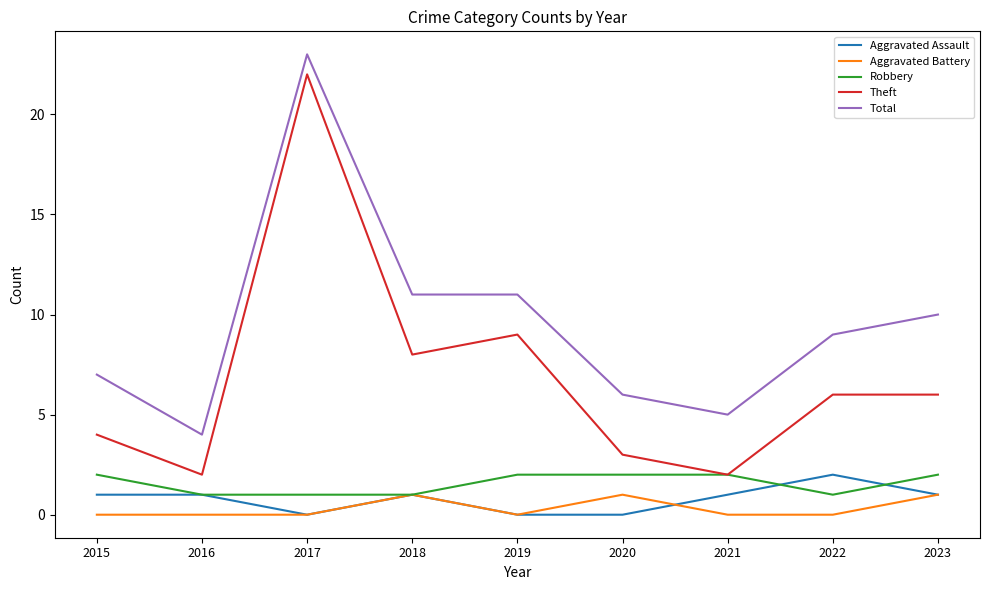

What is the highest value of the Aggravated Assault series?

2